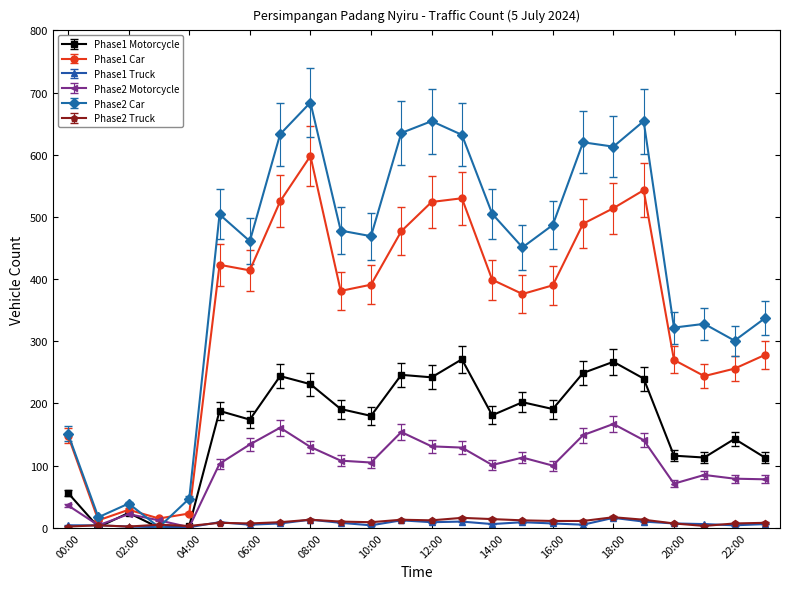

How many series are shown in this chart?

6